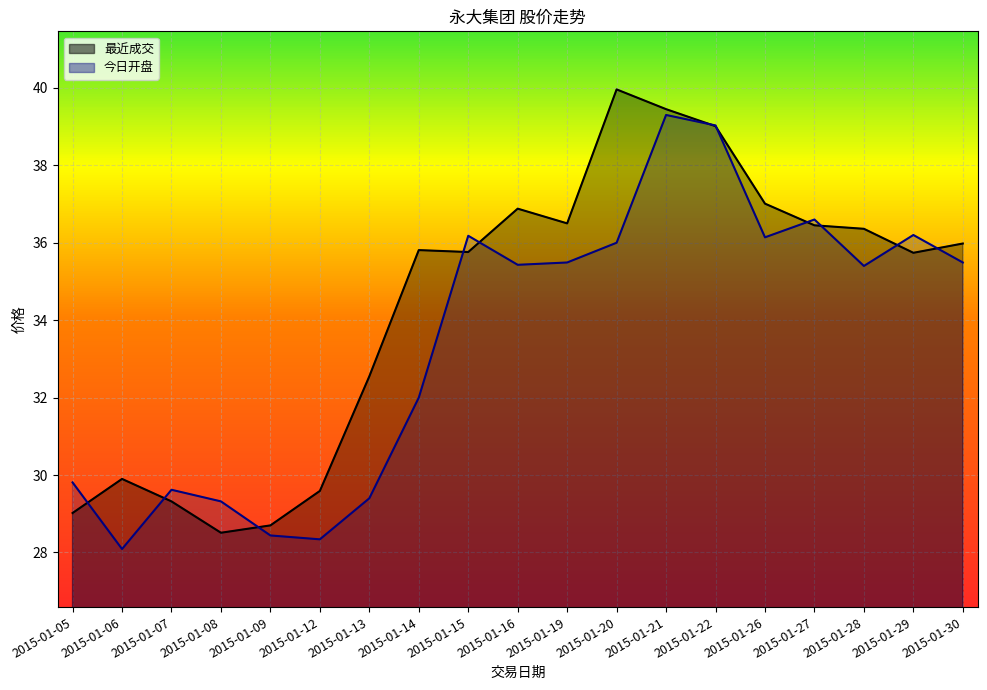

At which category is the sum across all series the highest?

2015-01-21